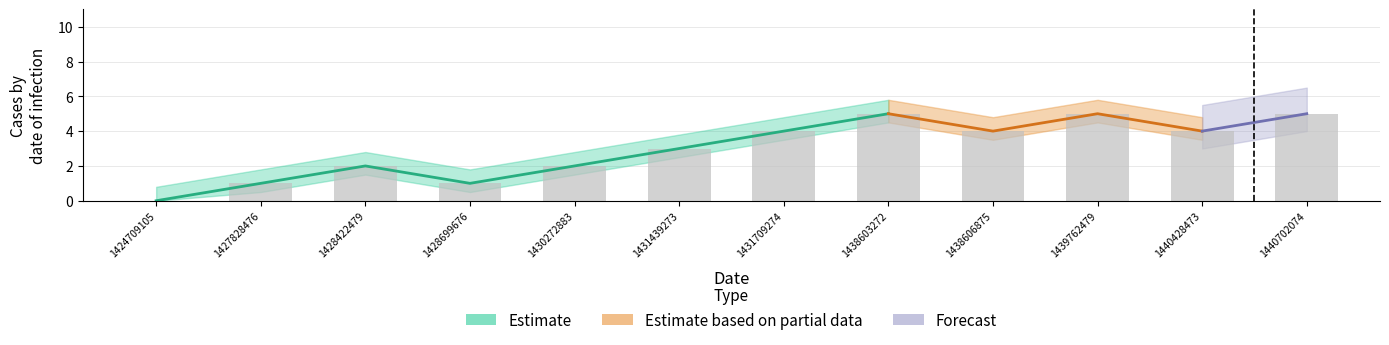

Where does the data first go above 4?

1438603272